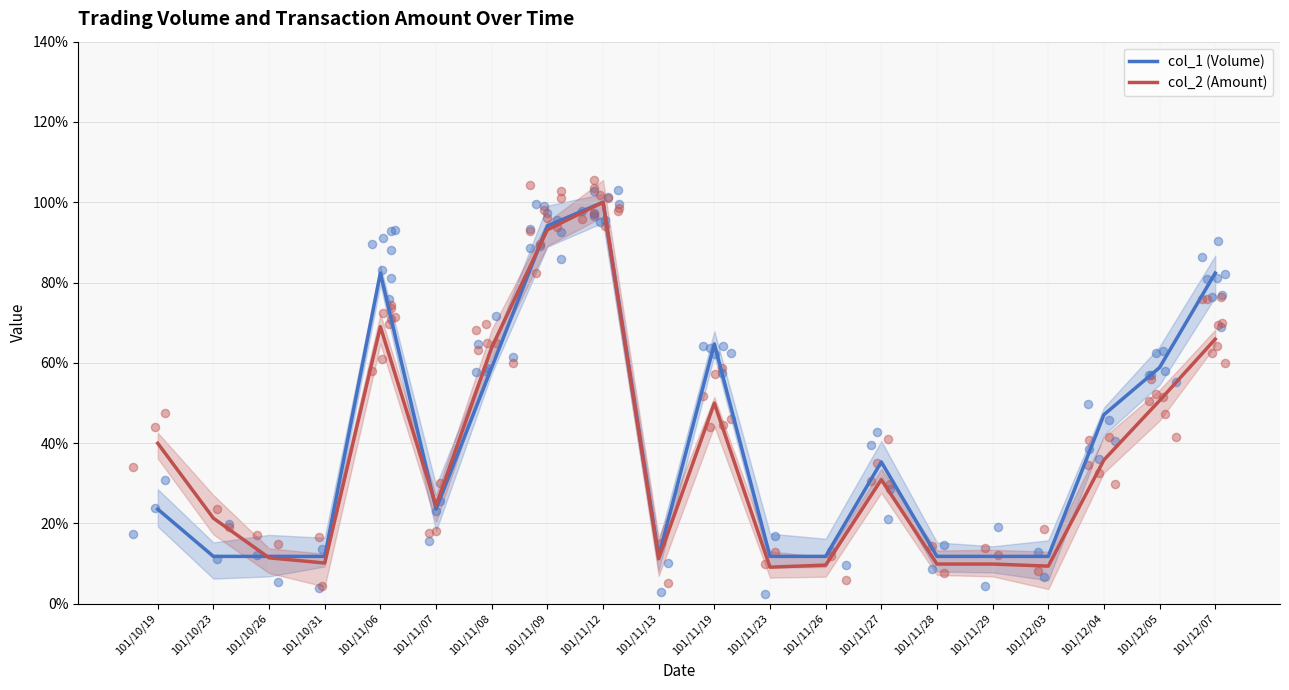

Which series reaches the maximum Y coordinate?

col_1 (Volume)